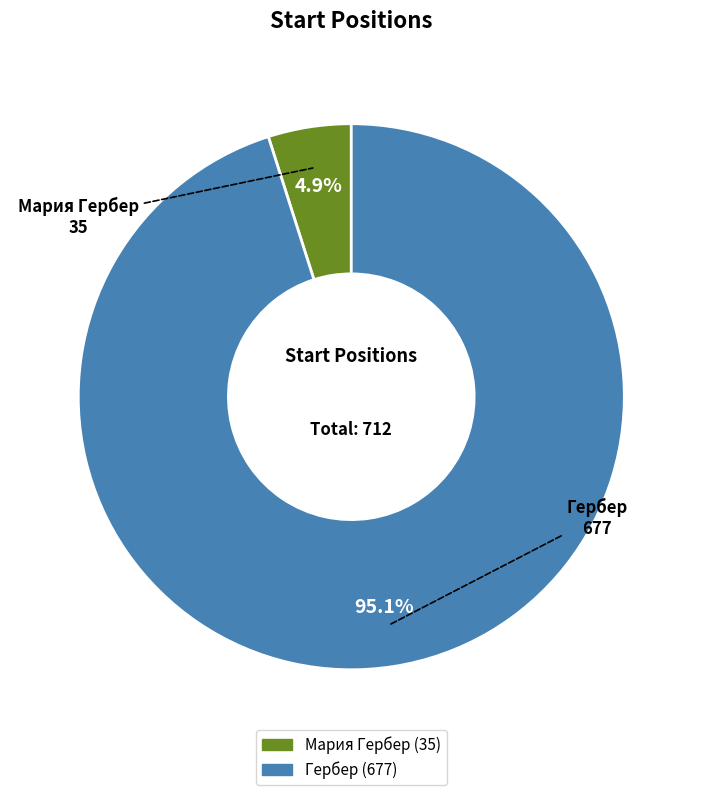

True or false: Гербер accounts for 80% of the total.

False